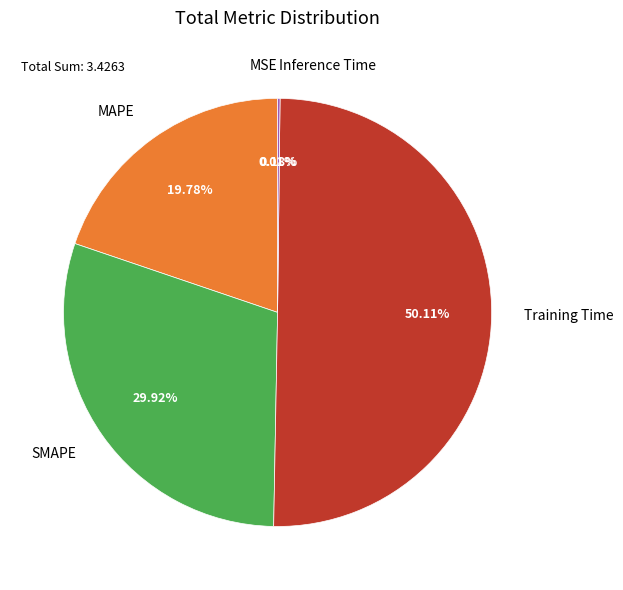

Which slice is the largest?

Training Time